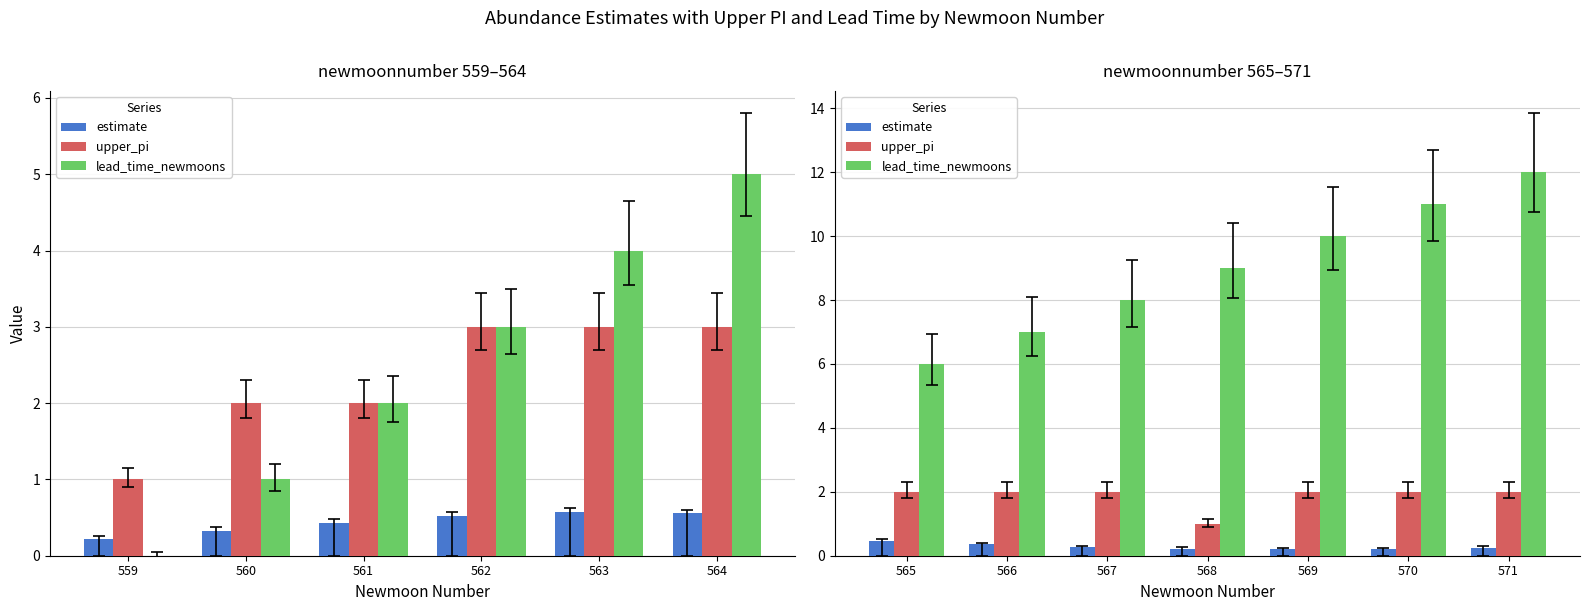

What are all the series names shown in the legend?

estimate, upper_pi, lead_time_newmoons